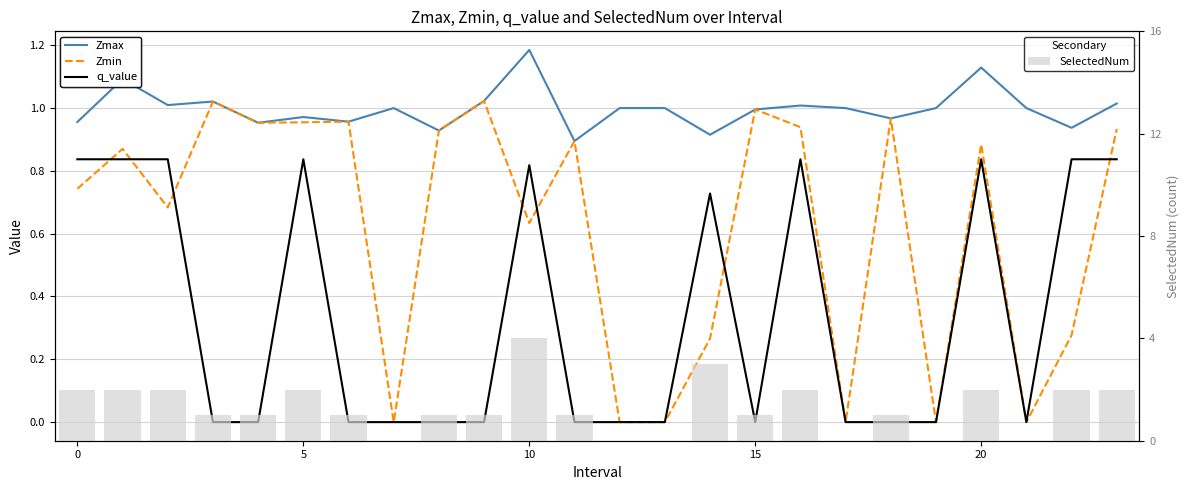

What is the highest value of the SelectedNum series?

4